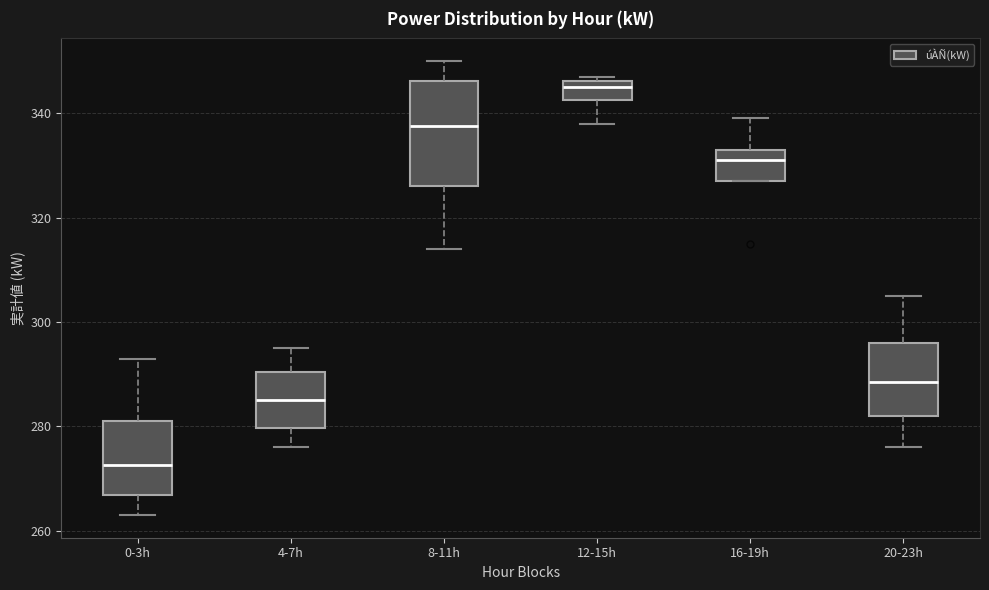

Which box's median line is the highest?

12-15h